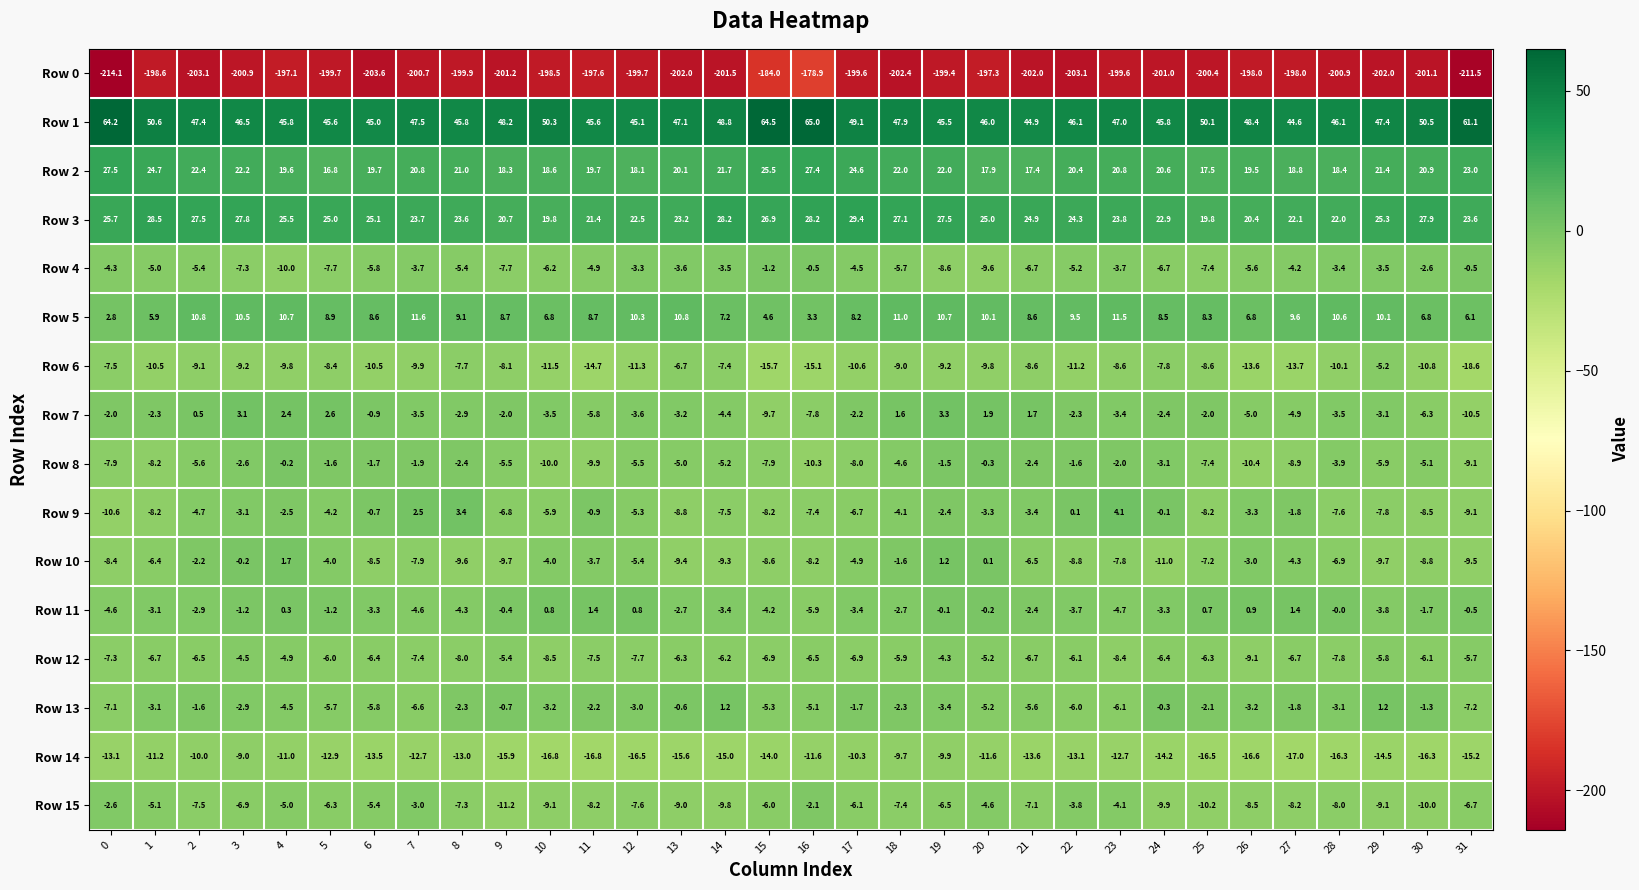

The value of Row 14 at 23 is -12.7. True or false?

True